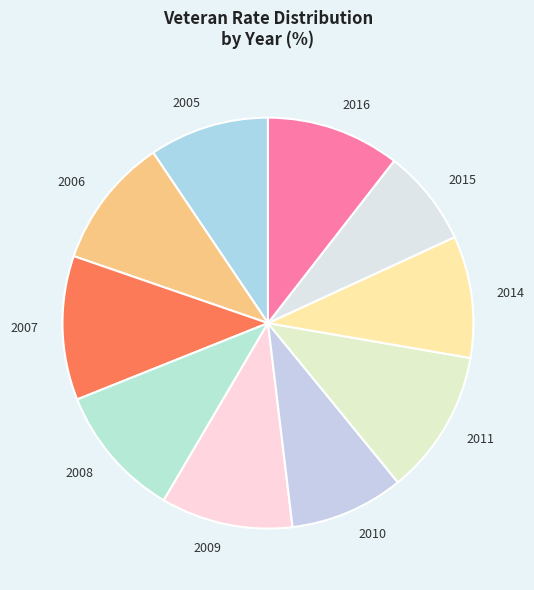

Is there a majority slice in this chart?

No